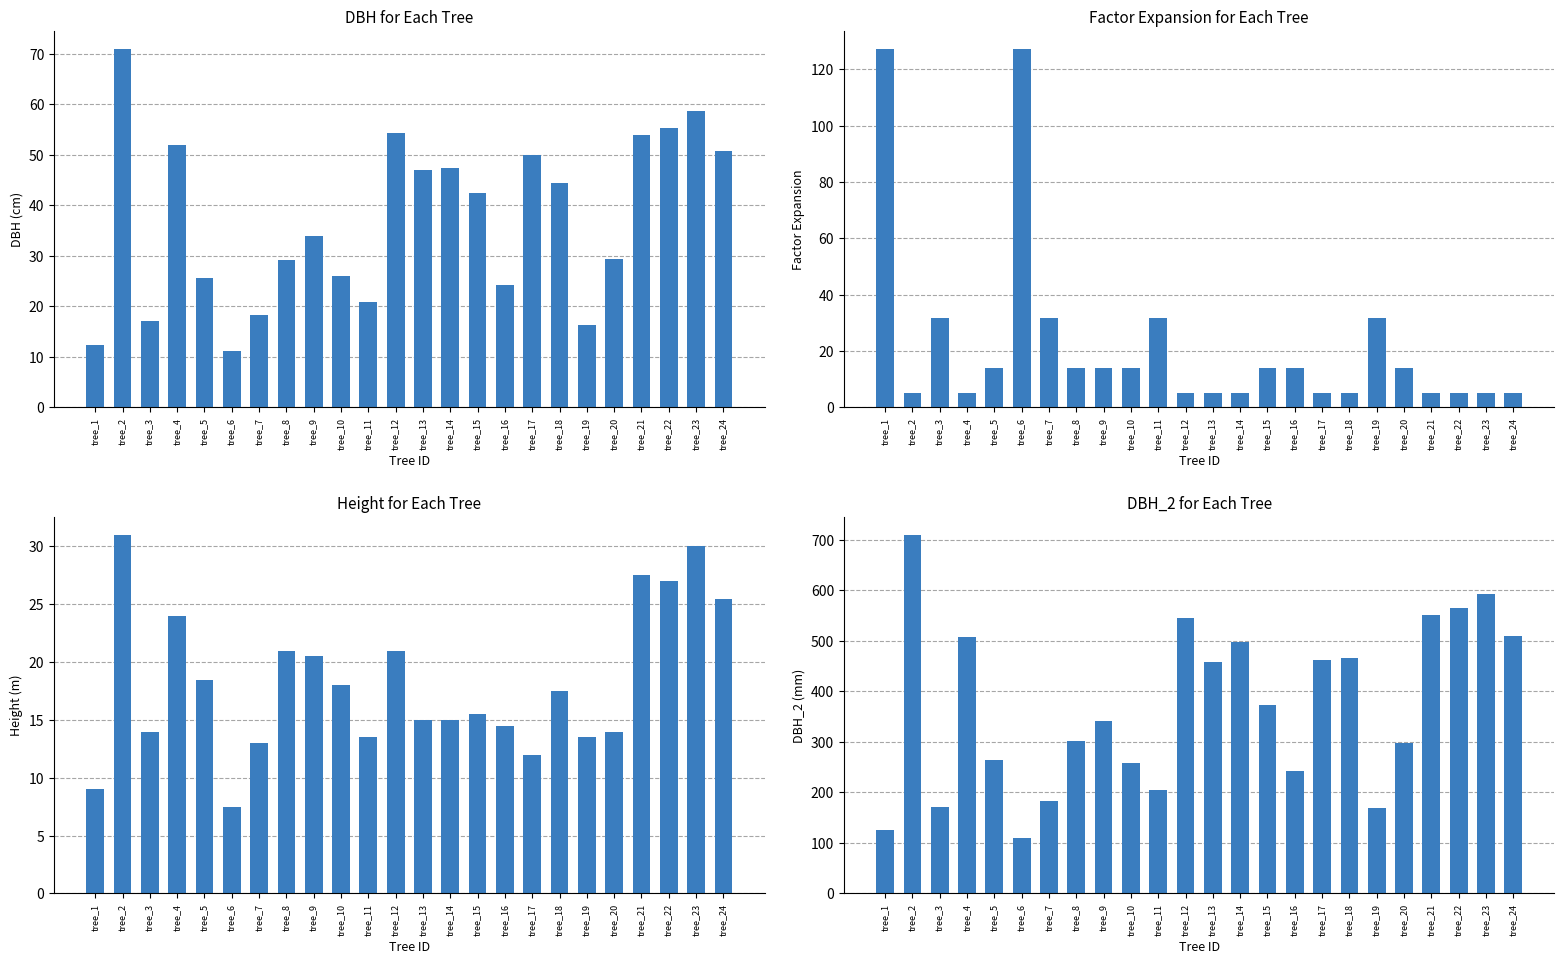

Reading left to right, extract all data points from this chart.

dbh: 12.3	71.0	17.1	51.9	25.6	11.2	18.4	29.2	33.9	26.0	20.8	54.3	47.0	47.5	42.5	24.1	50.0	44.4	16.4	29.4	53.9	55.4	58.7	50.7
factor_expansion: 127.3	5.1	31.8	5.1	14.2	127.3	31.8	14.2	14.2	14.2	31.8	5.1	5.1	5.1	14.2	14.2	5.1	5.1	31.8	14.2	5.1	5.1	5.1	5.1
h: 9.0	31.0	14.0	24.0	18.5	7.5	13.0	21.0	20.5	18.0	13.5	21.0	15.0	15.0	15.5	14.5	12.0	17.5	13.5	14.0	27.5	27.0	30.0	25.5
dbh_2: 126.0	710.0	172.0	508.0	265.0	109.0	184.0	301.0	341.0	259.0	205.0	545.0	459.0	497.0	374.0	243.0	463.0	466.0	169.0	298.0	551.0	565.0	593.0	510.0